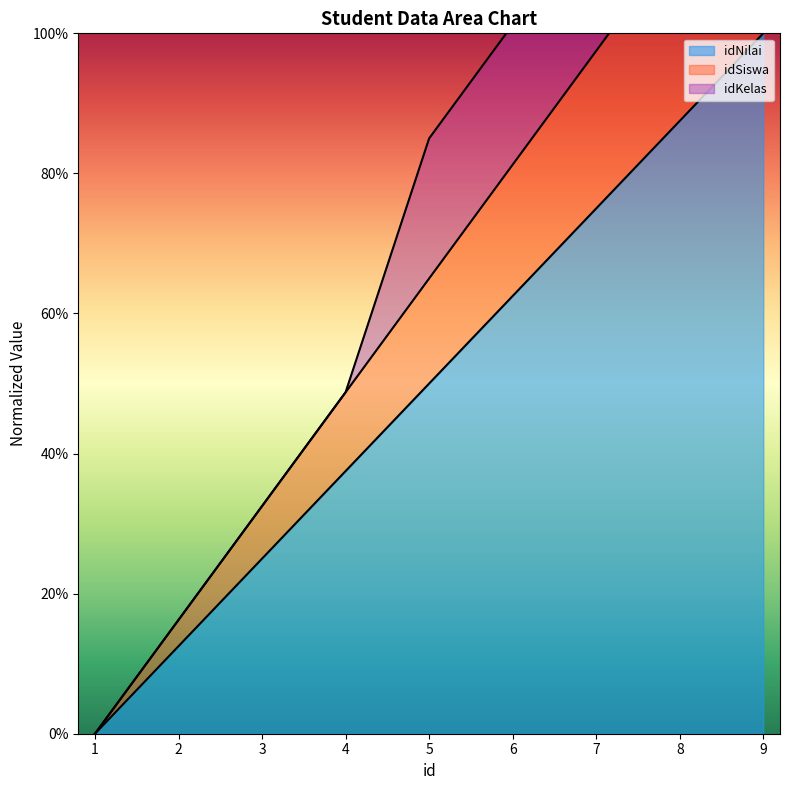

True or false: idNilai and idSiswa intersect in this chart.

False